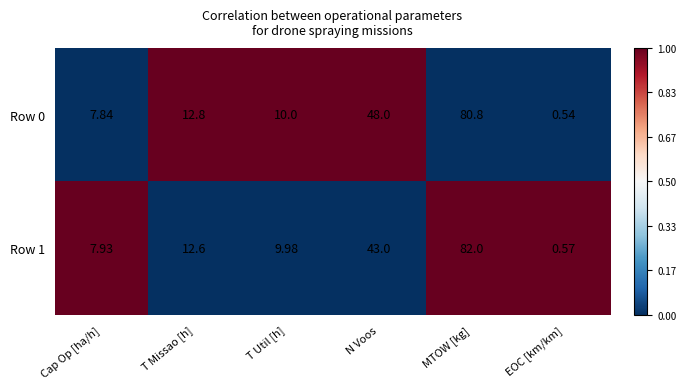

At which category does the chart reach its peak across all series?

MTOW [kg]